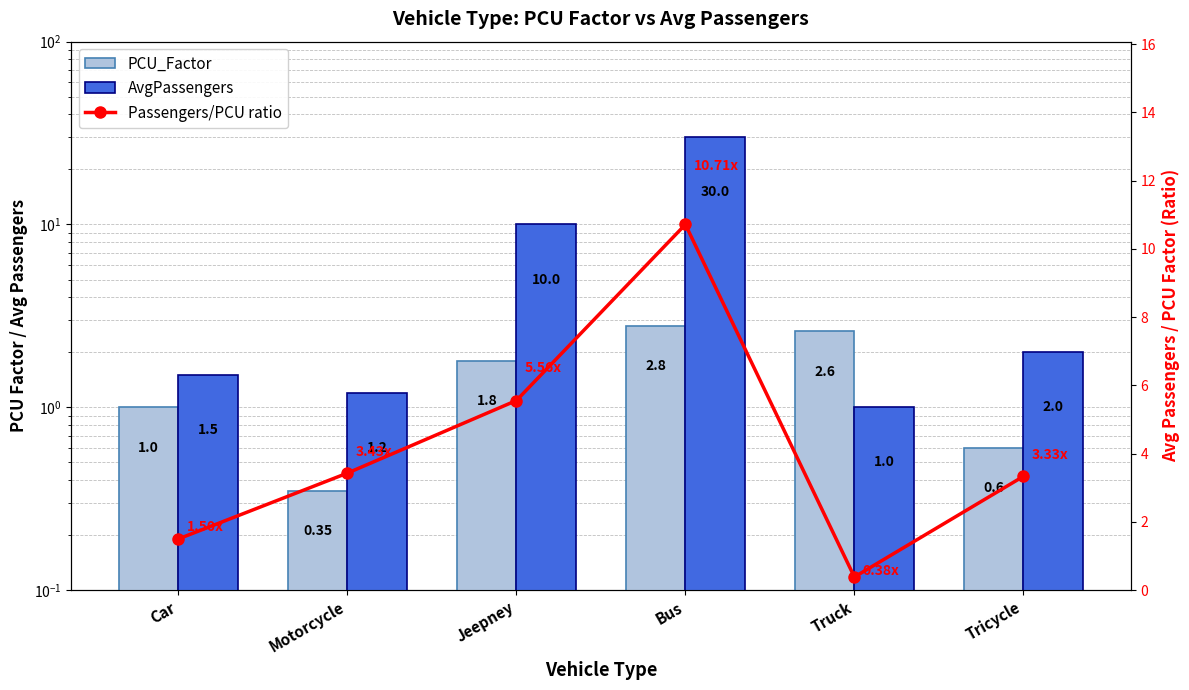

Which has a higher value, Car or Motorcycle?

Car